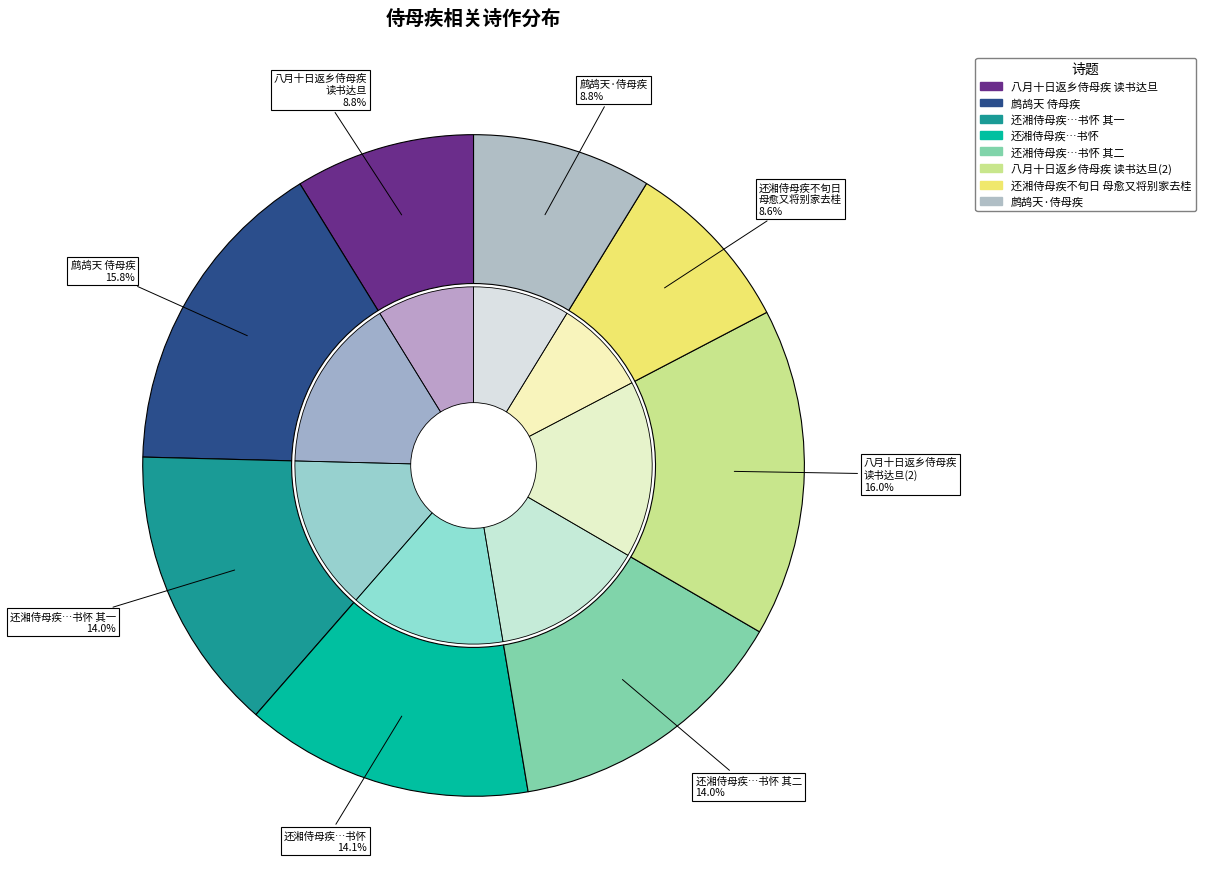

How many slices are in this pie chart?

8